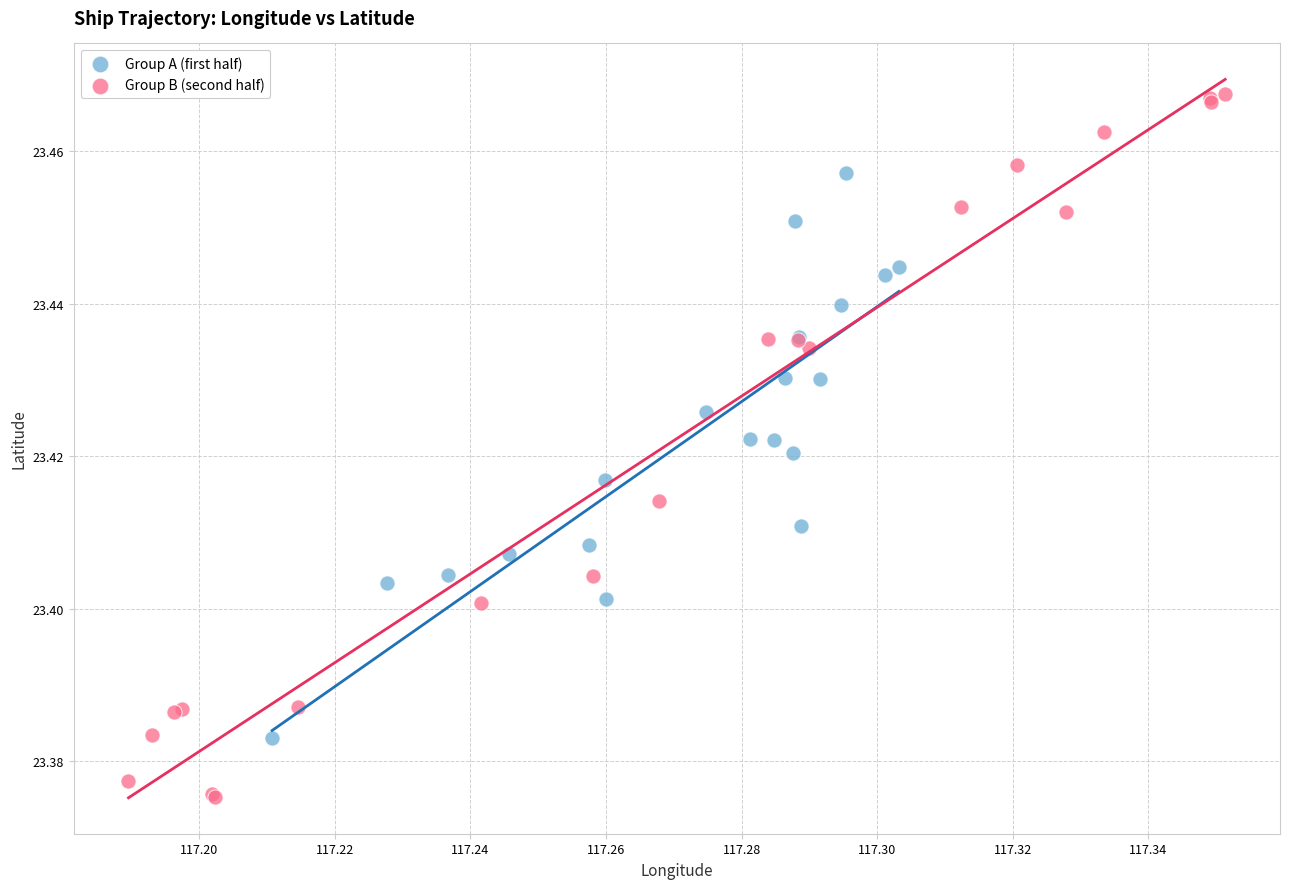

Which series contains the highest Y value?

Group B (second half)